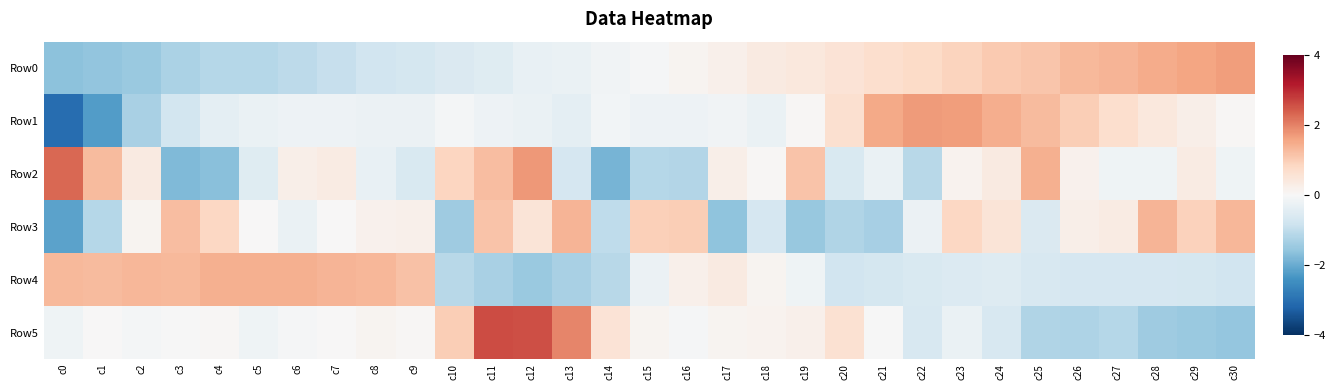

Reading left to right, extract all data points from this chart.

Row0: c0=-1.6	c1=-1.6	c2=-1.5	c3=-1.3	c4=-1.1	c5=-1.1	c6=-1.0	c7=-0.9	c8=-0.8	c9=-0.7	c10=-0.6	c11=-0.5	c12=-0.3	c13=-0.3	c14=-0.1	c15=-0.0	c16=0.1	c17=0.2	c18=0.4	c19=0.4	c20=0.6	c21=0.7	c22=0.8	c23=0.9	c24=1.0	c25=1.1	c26=1.3	c27=1.3	c28=1.5	c29=1.6	c30=1.7
Row1: c0=-3.0	c1=-2.2	c2=-1.3	c3=-0.7	c4=-0.4	c5=-0.3	c6=-0.2	c7=-0.2	c8=-0.2	c9=-0.2	c10=-0.1	c11=-0.2	c12=-0.3	c13=-0.4	c14=-0.1	c15=-0.2	c16=-0.2	c17=-0.2	c18=-0.3	c19=0.1	c20=0.6	c21=1.5	c22=1.7	c23=1.7	c24=1.4	c25=1.3	c26=1.0	c27=0.7	c28=0.4	c29=0.2	c30=0.0
Row2: c0=2.3	c1=1.3	c2=0.4	c3=-1.8	c4=-1.7	c5=-0.5	c6=0.2	c7=0.3	c8=-0.3	c9=-0.6	c10=0.9	c11=1.2	c12=1.7	c13=-0.7	c14=-1.9	c15=-1.1	c16=-1.2	c17=0.2	c18=0.0	c19=1.1	c20=-0.6	c21=-0.3	c22=-1.1	c23=0.1	c24=0.4	c25=1.4	c26=0.2	c27=-0.2	c28=-0.2	c29=0.3	c30=-0.2
Row3: c0=-2.1	c1=-1.1	c2=0.1	c3=1.2	c4=0.8	c5=0.0	c6=-0.3	c7=0.0	c8=0.2	c9=0.2	c10=-1.4	c11=1.1	c12=0.5	c13=1.4	c14=-1.0	c15=1.0	c16=1.0	c17=-1.6	c18=-0.7	c19=-1.5	c20=-1.2	c21=-1.3	c22=-0.2	c23=0.8	c24=0.5	c25=-0.6	c26=0.2	c27=0.3	c28=1.4	c29=0.9	c30=1.3
Row4: c0=1.3	c1=1.3	c2=1.3	c3=1.3	c4=1.4	c5=1.4	c6=1.4	c7=1.4	c8=1.3	c9=1.2	c10=-1.1	c11=-1.3	c12=-1.5	c13=-1.3	c14=-1.1	c15=-0.2	c16=0.2	c17=0.4	c18=0.1	c19=-0.2	c20=-0.8	c21=-0.7	c22=-0.6	c23=-0.5	c24=-0.5	c25=-0.7	c26=-0.7	c27=-0.7	c28=-0.7	c29=-0.7	c30=-0.8
Row5: c0=-0.2	c1=0.0	c2=-0.1	c3=-0.0	c4=0.1	c5=-0.2	c6=-0.1	c7=0.0	c8=0.1	c9=0.1	c10=1.0	c11=2.6	c12=2.6	c13=2.0	c14=0.5	c15=0.1	c16=-0.1	c17=0.1	c18=0.1	c19=0.2	c20=0.6	c21=-0.0	c22=-0.6	c23=-0.3	c24=-0.6	c25=-1.2	c26=-1.2	c27=-1.1	c28=-1.4	c29=-1.5	c30=-1.5